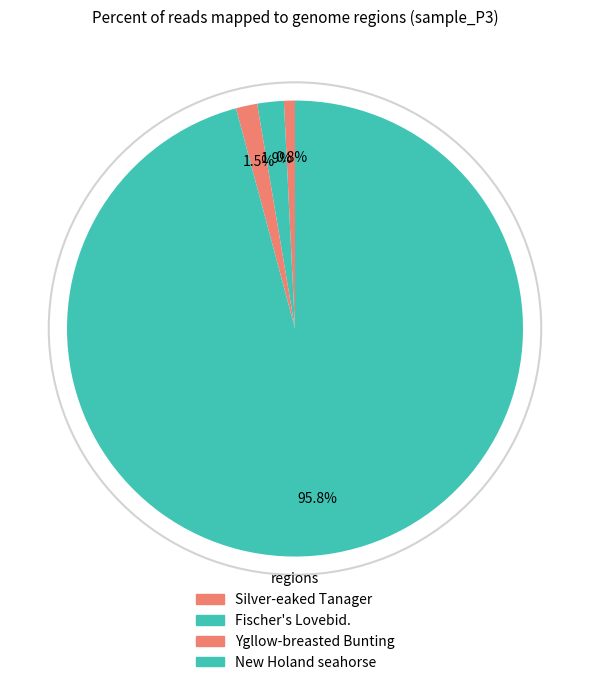

Count the number of slices in the pie.

4